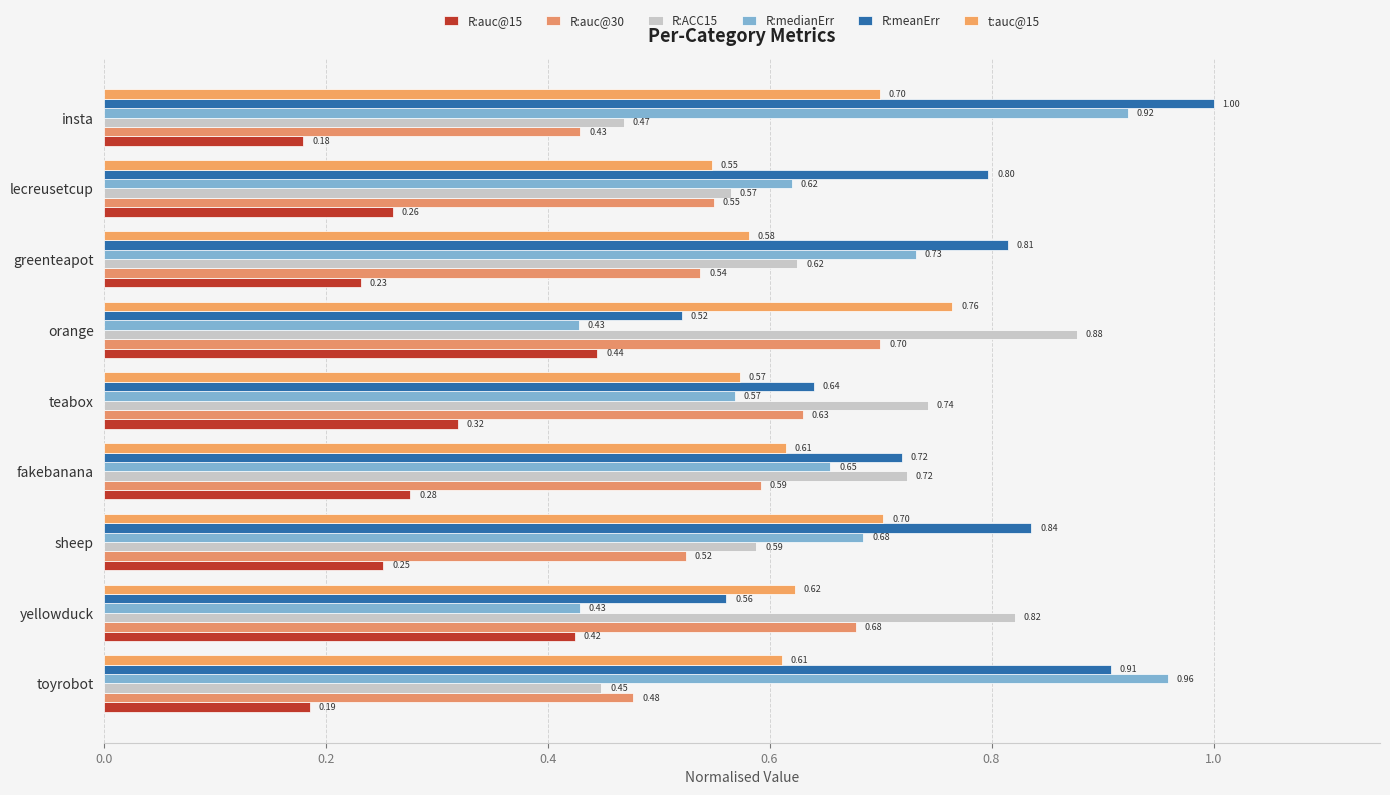

What is the value of the t:auc@15 bar at the 1st from the left?

0.6